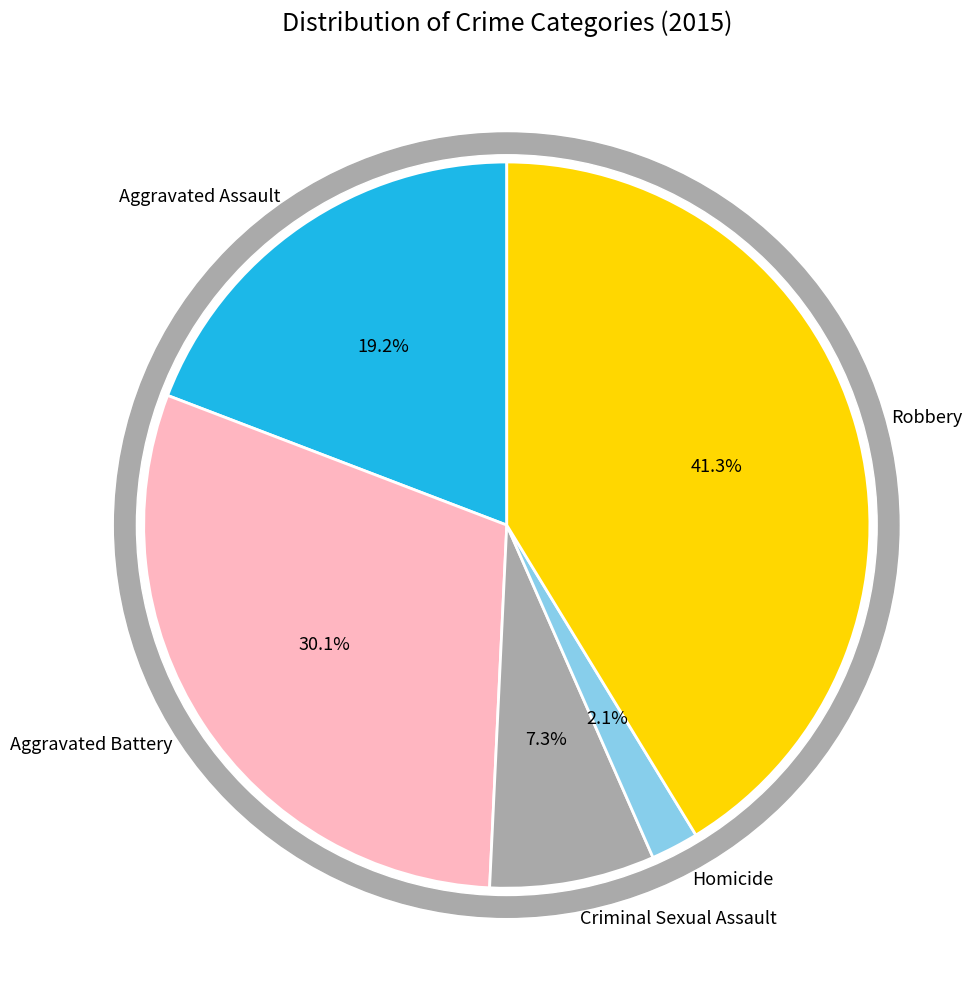

To the nearest percent, what is the difference between the Homicide and Robbery slice percentages?

39%